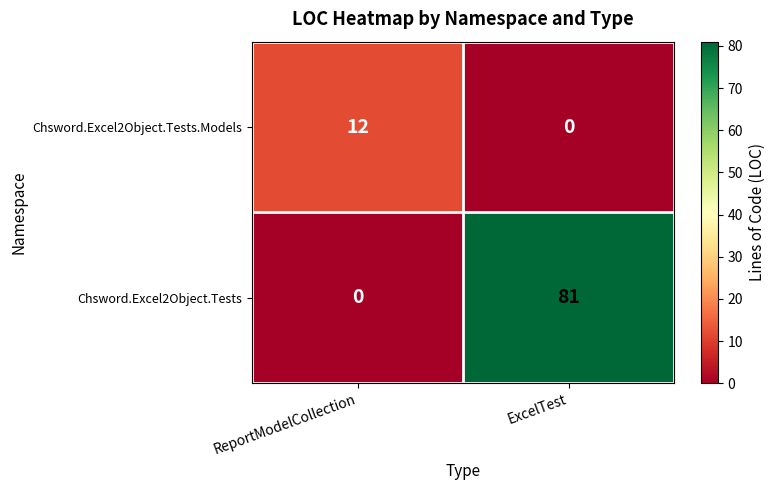

Which series has the largest total across all categories?

Chsword.Excel2Object.Tests